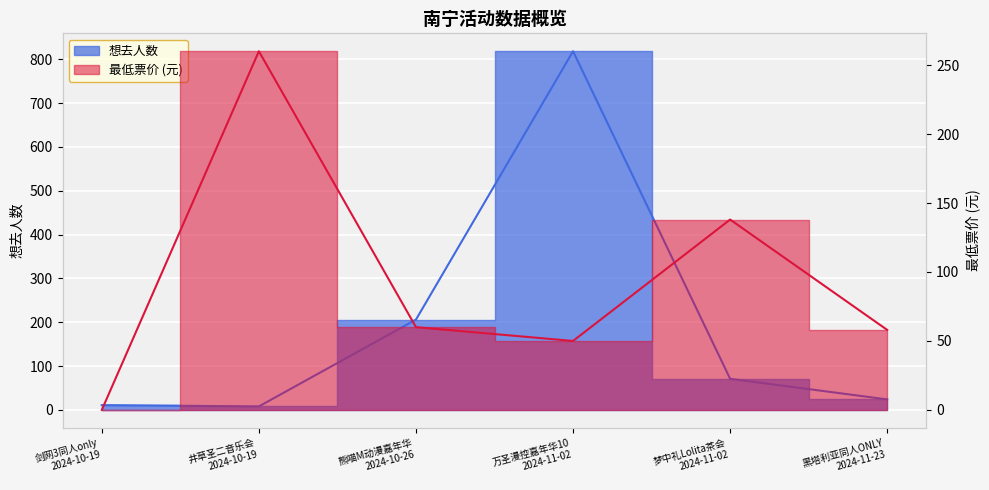

List the series in order of their peak value, highest first.

想去人数, 最低票价